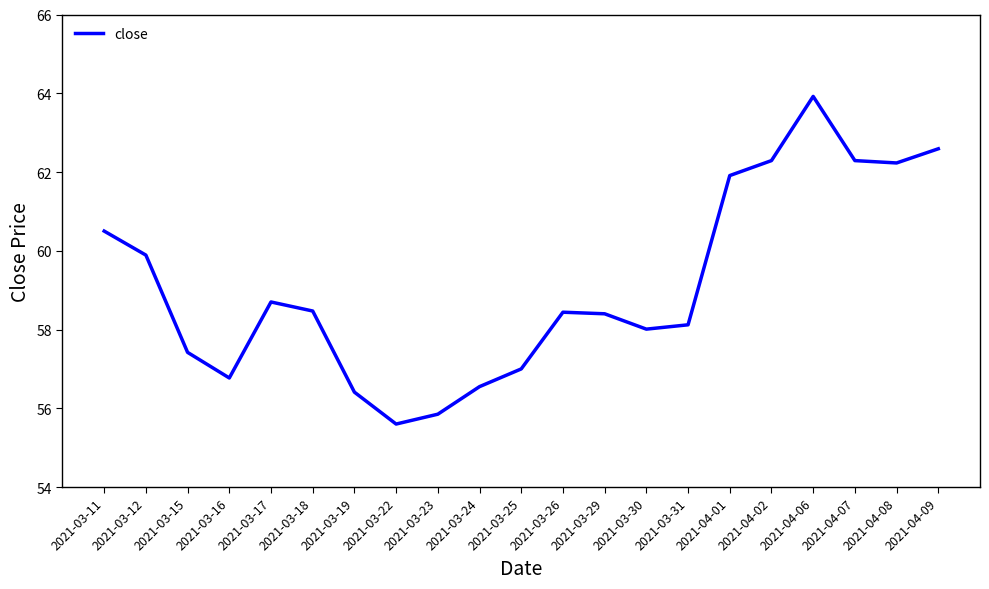

True or false: the data shows 104.8 at 2021-04-09.

False